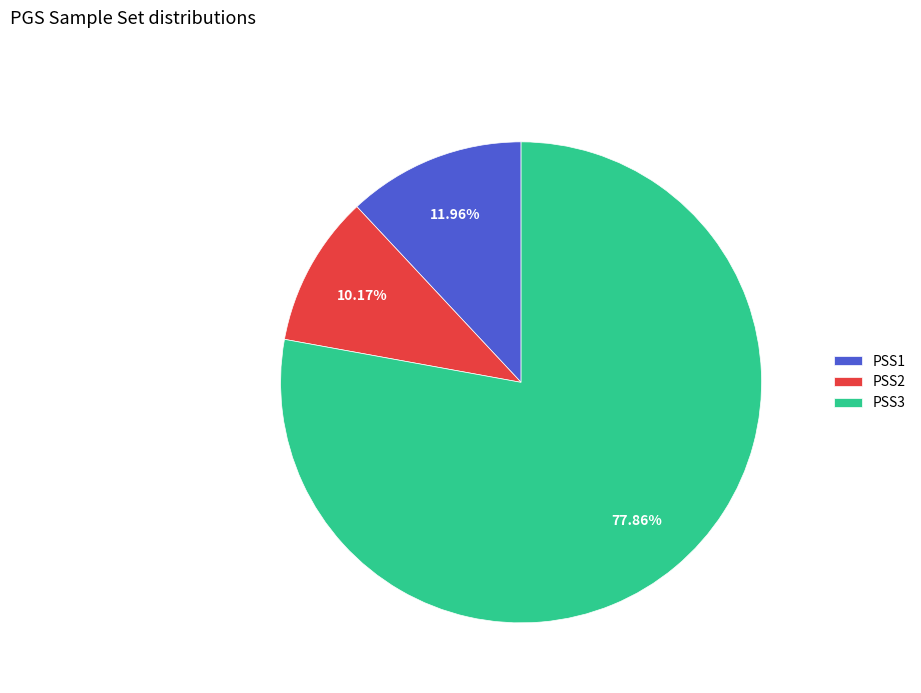

To the nearest percent, what portion does PSS1 represent?

12%